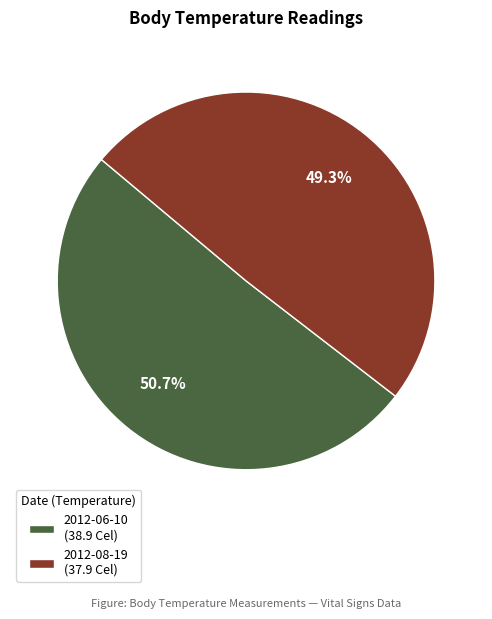

Is there any slice that represents more than half of the pie?

Yes